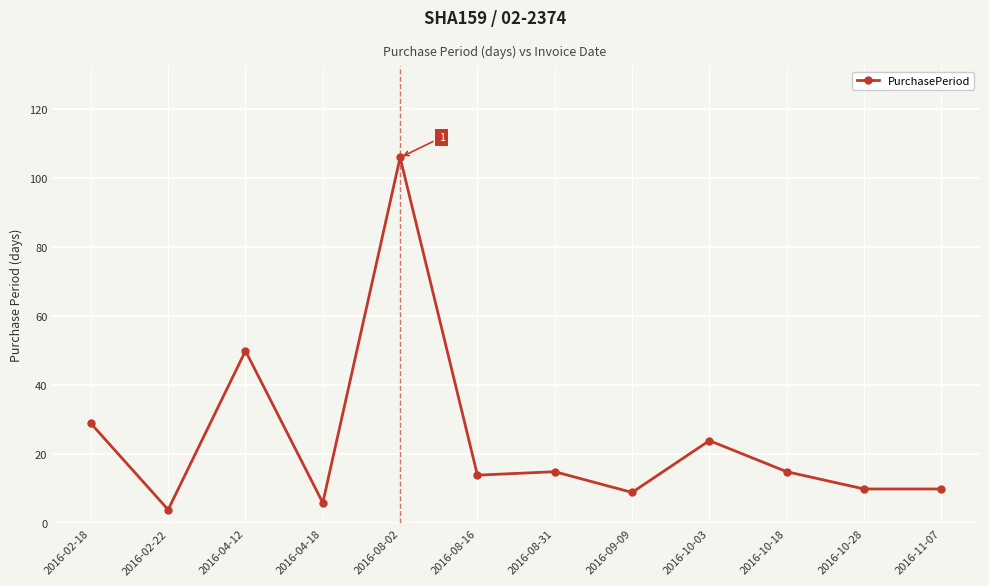

Where does the data first go above 15?

2016-02-18